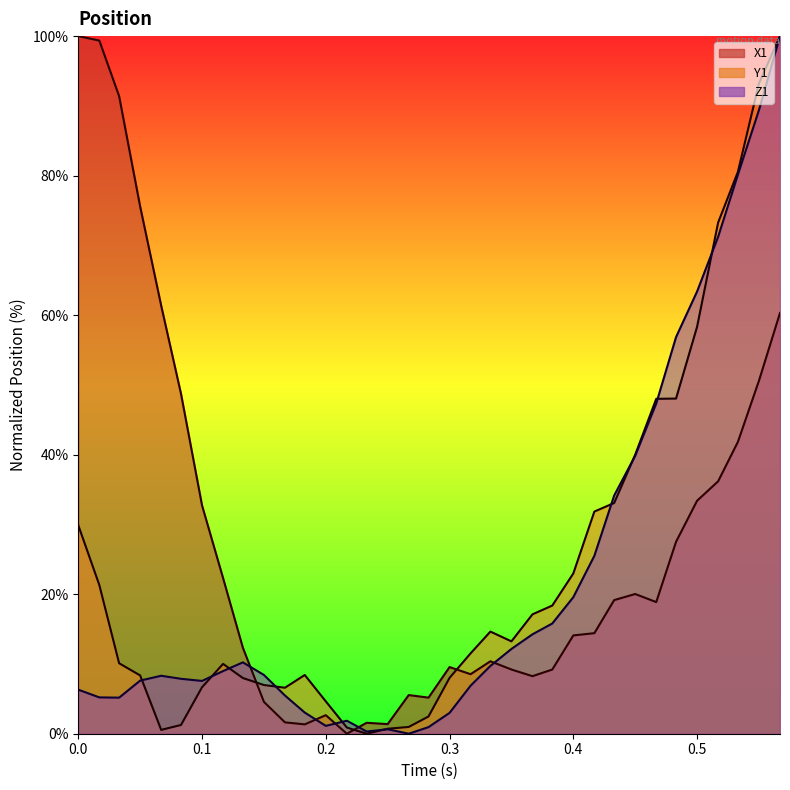

How many positive values does the X1 series have?

34